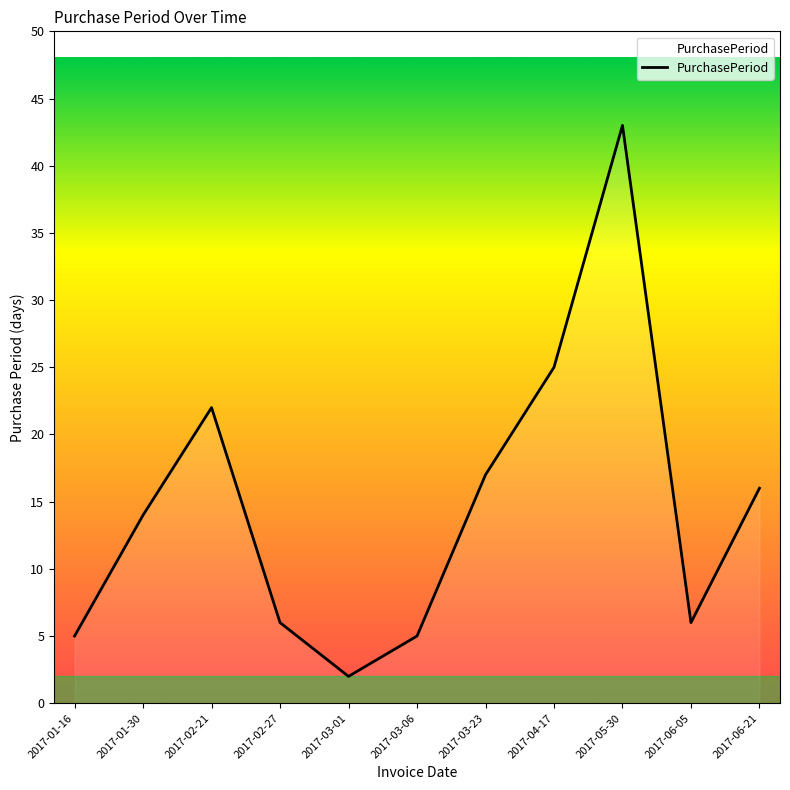

Which has a higher value, 2017-02-27 or 2017-05-30?

2017-05-30